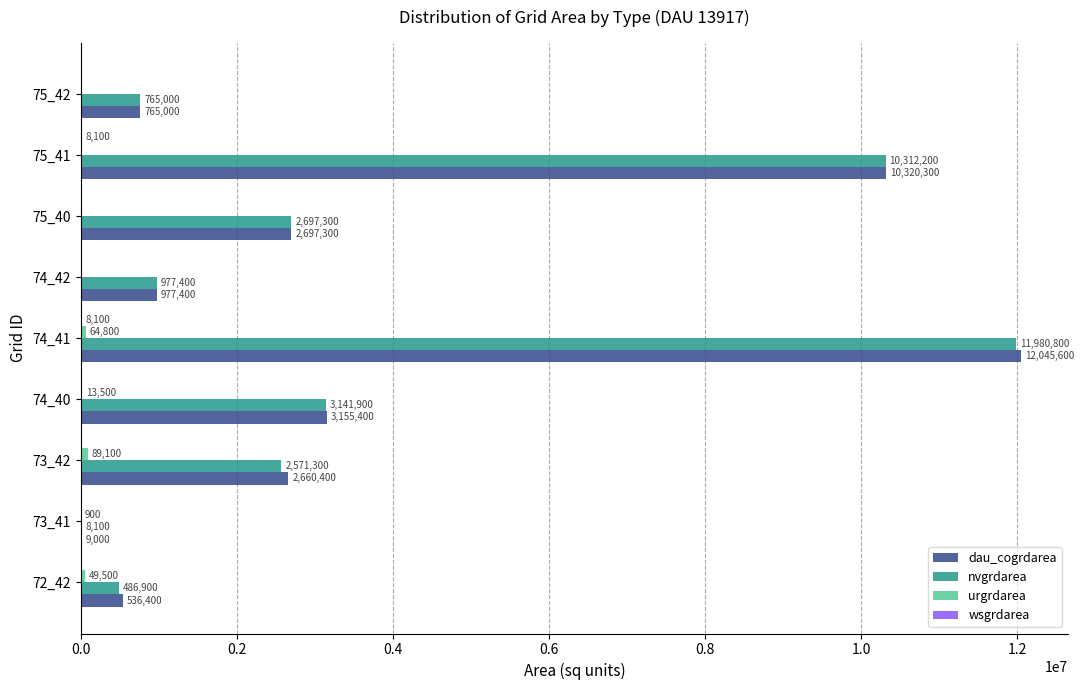

True or false: dau_cogrdarea has a value of 3155400 at 74_40.

True